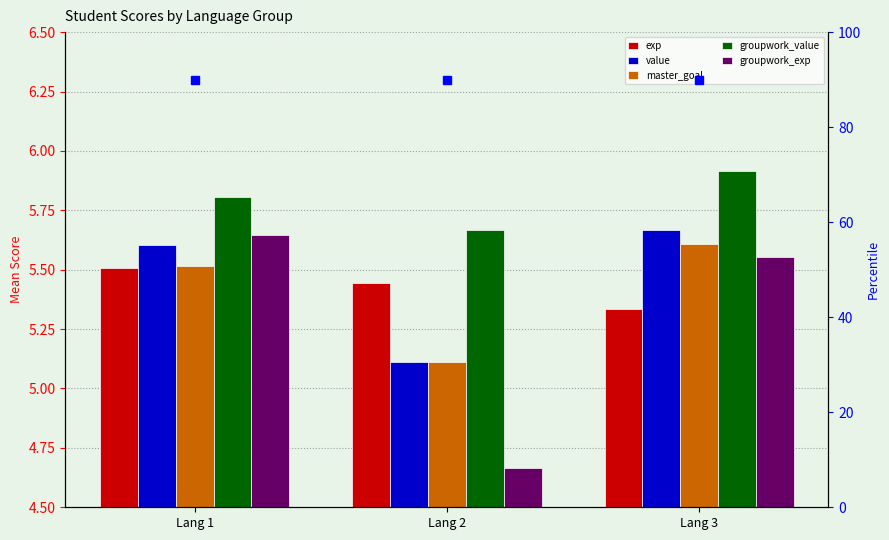

Reading left to right, list all the values displayed in this chart.

exp: 5.5	5.4	5.3
value: 5.6	5.1	5.7
master_goal: 5.5	5.1	5.6
groupwork_value: 5.8	5.7	5.9
groupwork_exp: 5.6	4.7	5.6